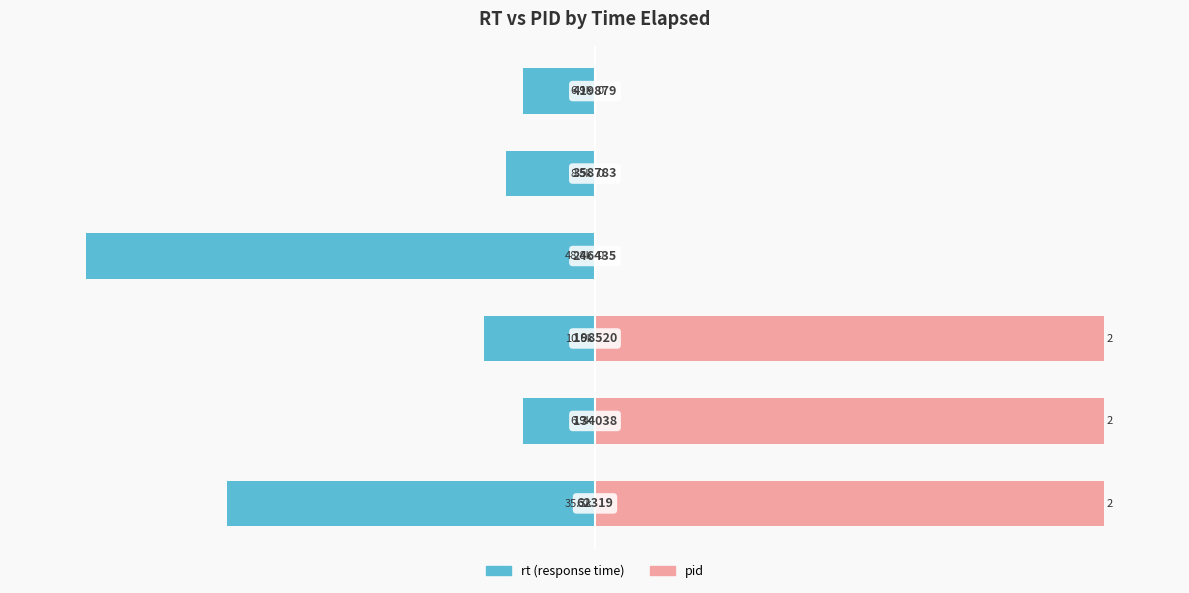

Is the value of rt at 5 greater than the value of pid at 3?

No